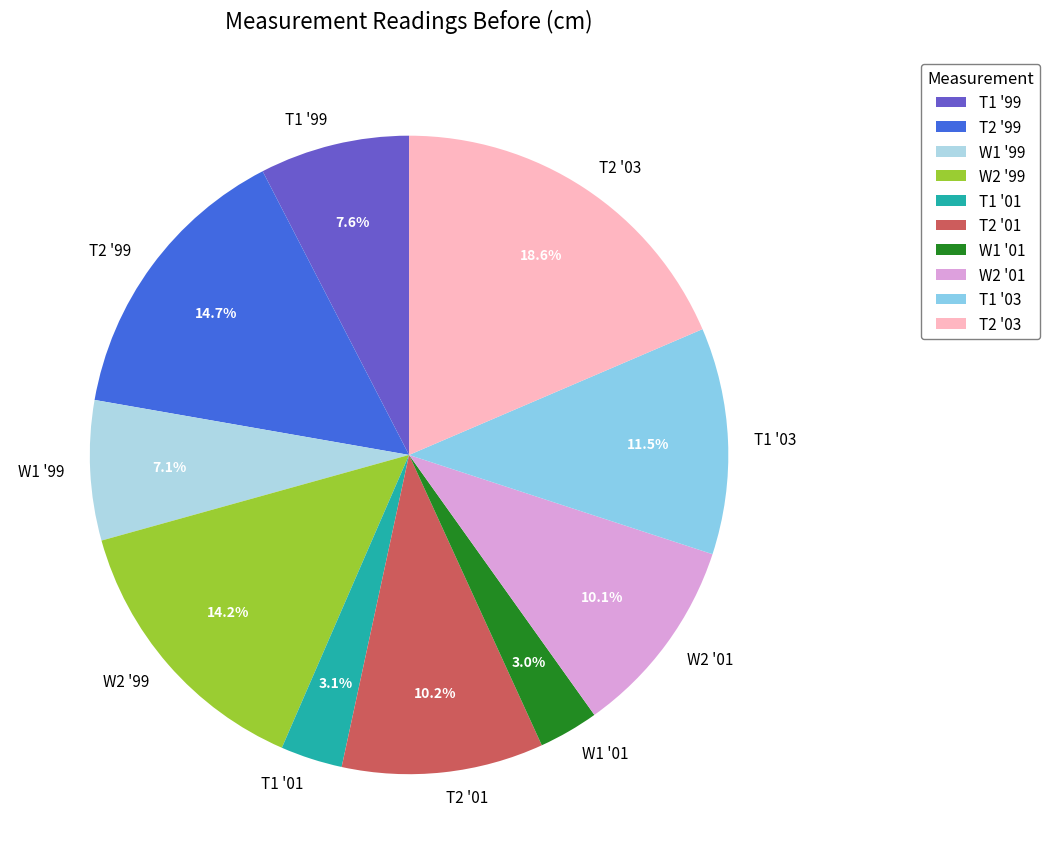

Count the number of slices in the pie.

10